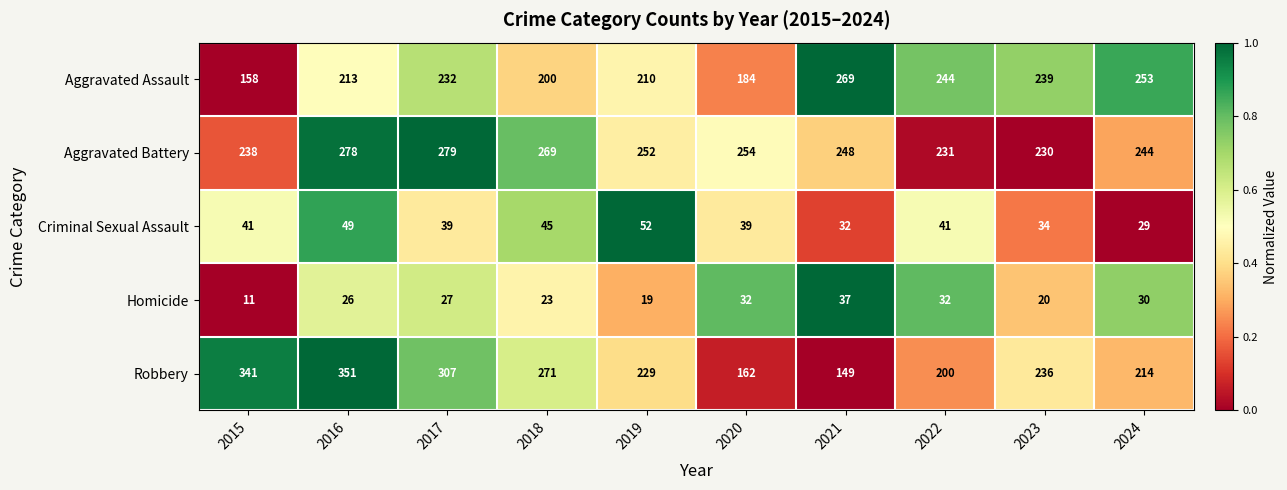

What is the sum of the Homicide values at 2018 and 2021?

60